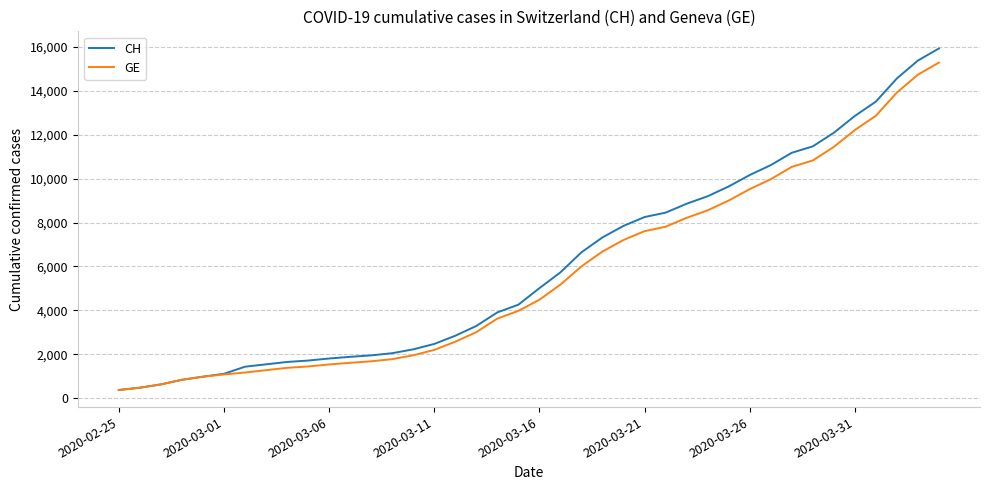

Which series has the widest spread of values?

CH